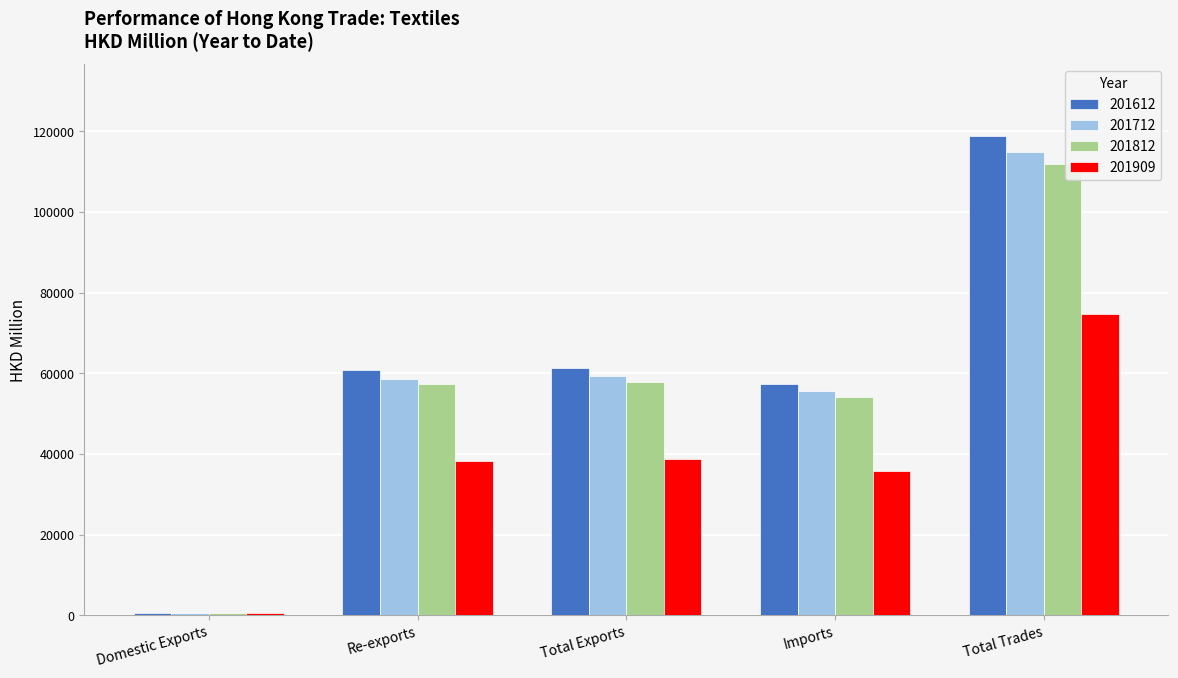

What position from the right is Re-exports?

4